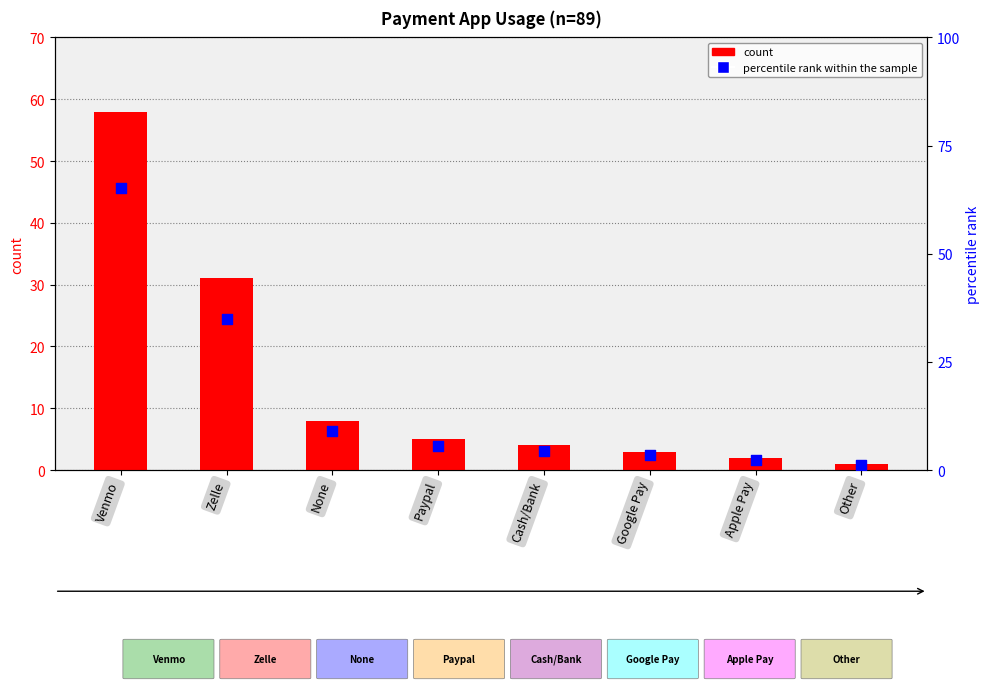

Which series has the largest Y range (max minus min)?

percentile rank within the sample